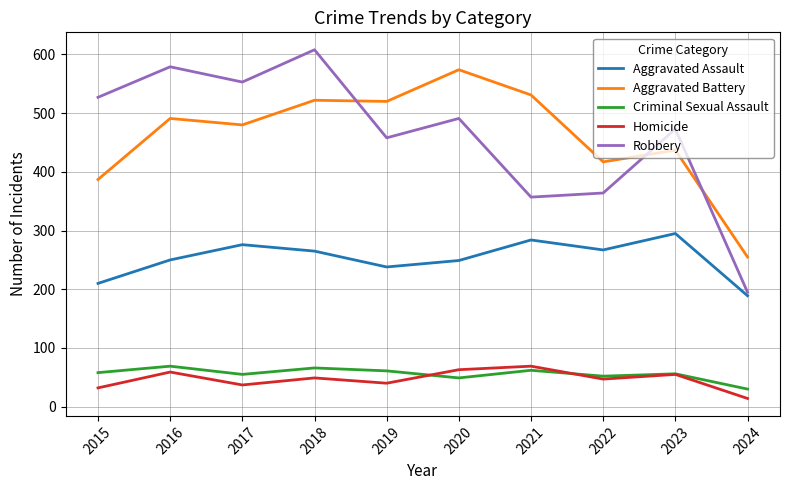

At which category is the sum across all series the highest?

2018